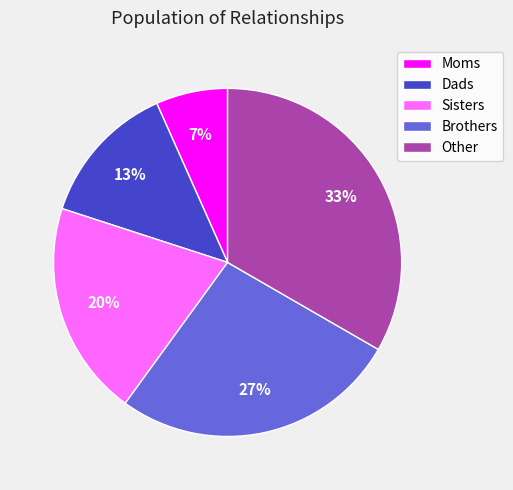

How many slices are in this pie chart?

5